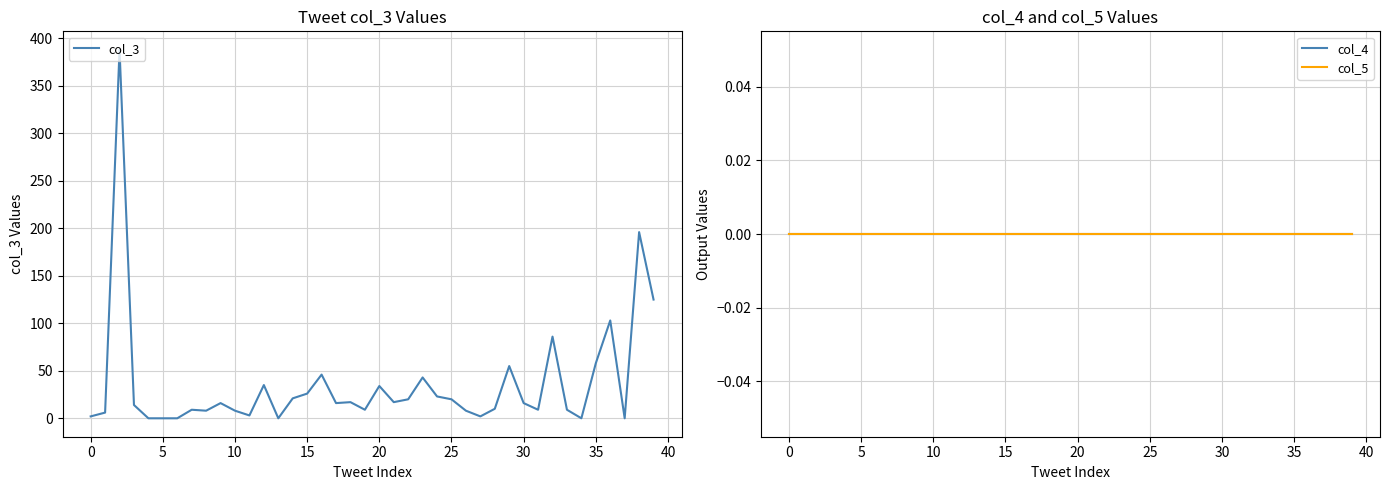

True or false: col_4 has more than 2 interior local peaks.

False